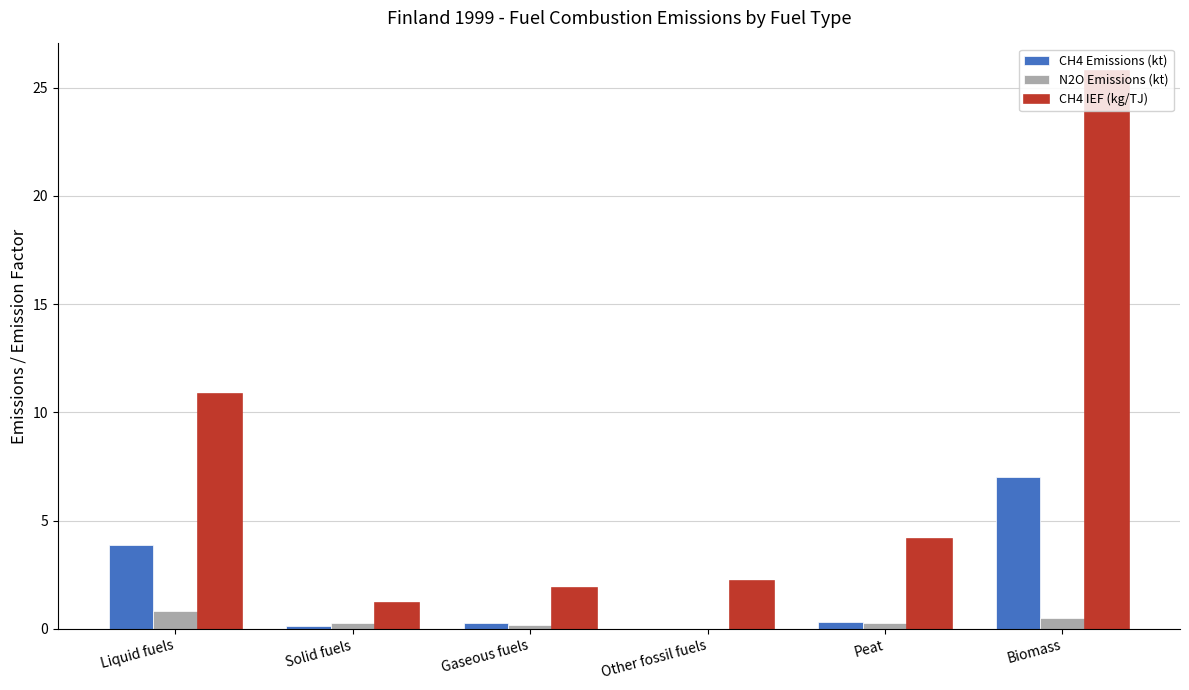

Which label corresponds to the largest value in the chart?

Biomass